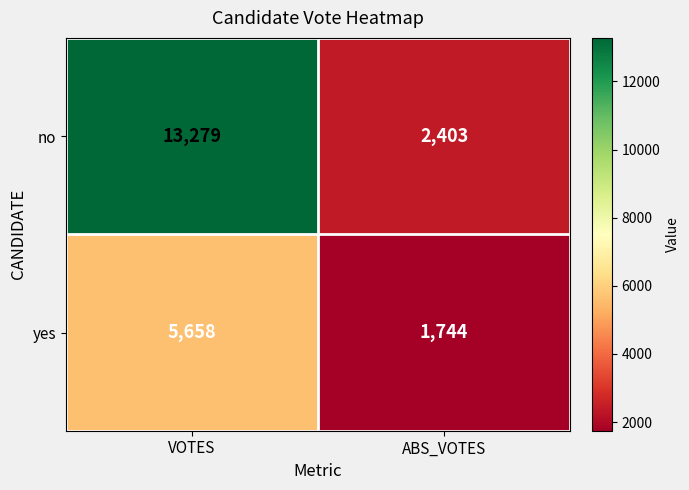

At which category does the chart reach its peak across all series?

VOTES